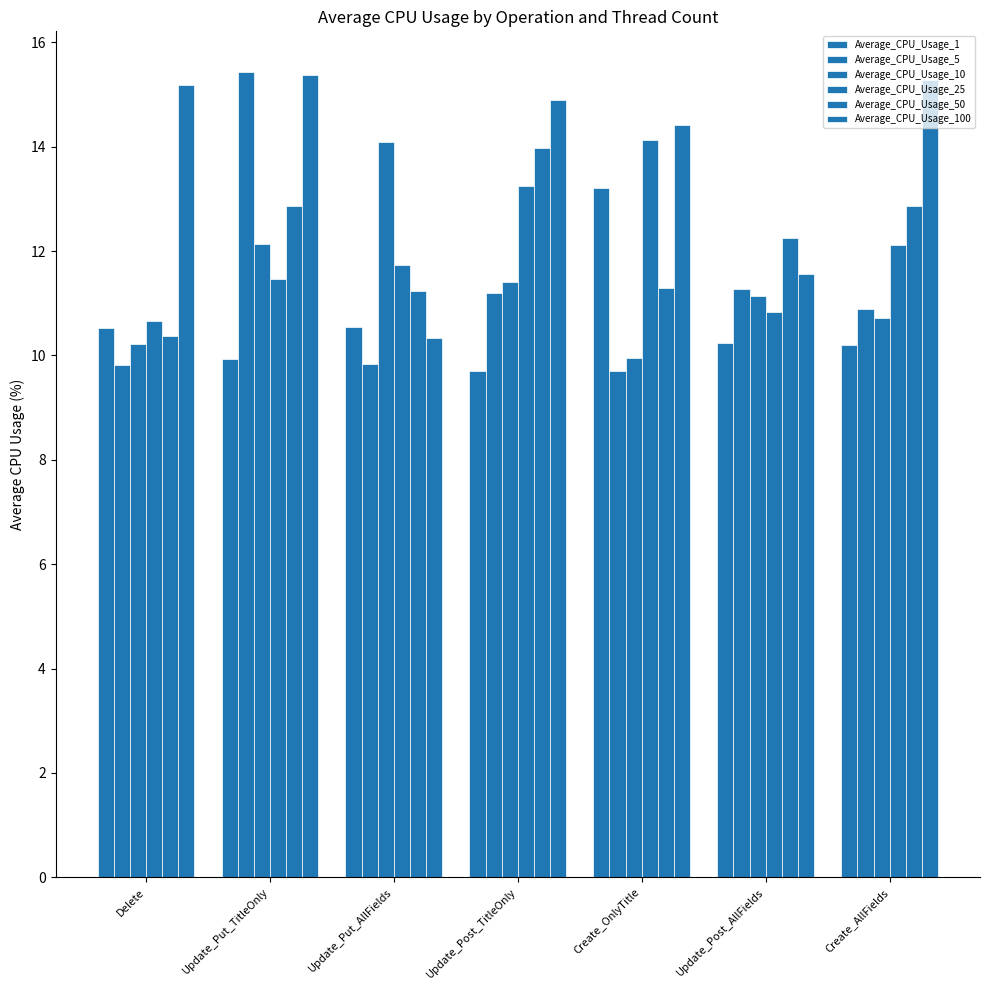

Where does the Average_CPU_Usage_50 series first go above 12?

Update_Put_TitleOnly